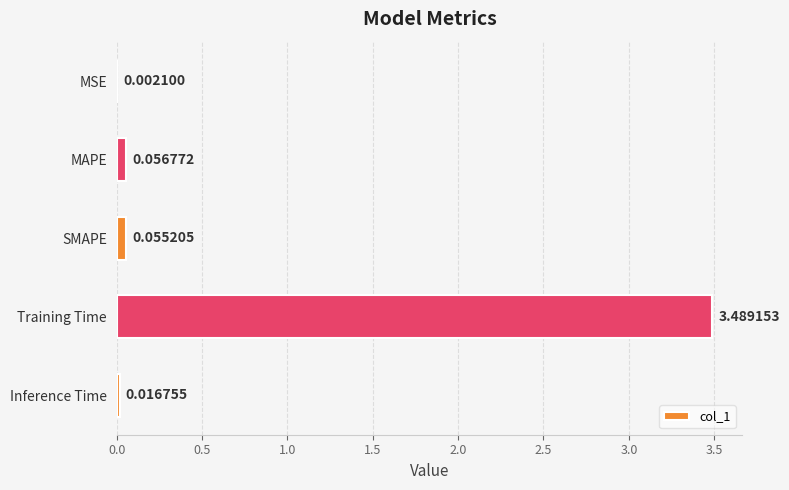

Which category has the highest value across all series?

Training Time